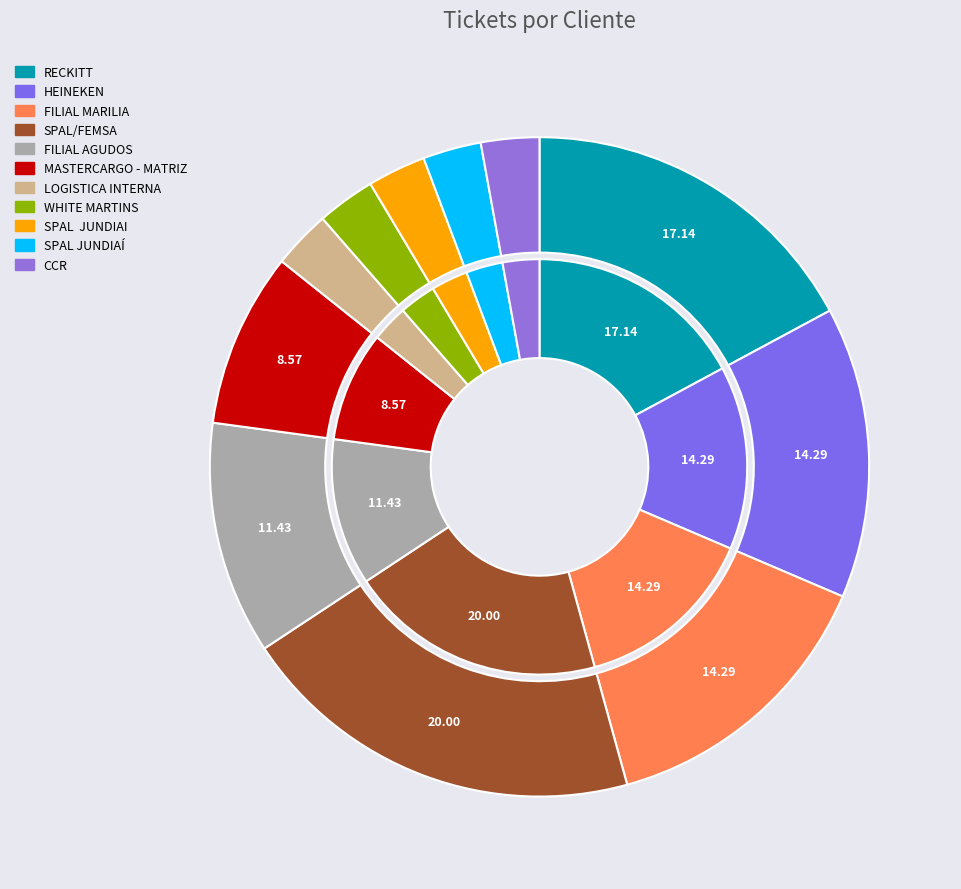

To the nearest percent, what is the average slice percentage?

9%